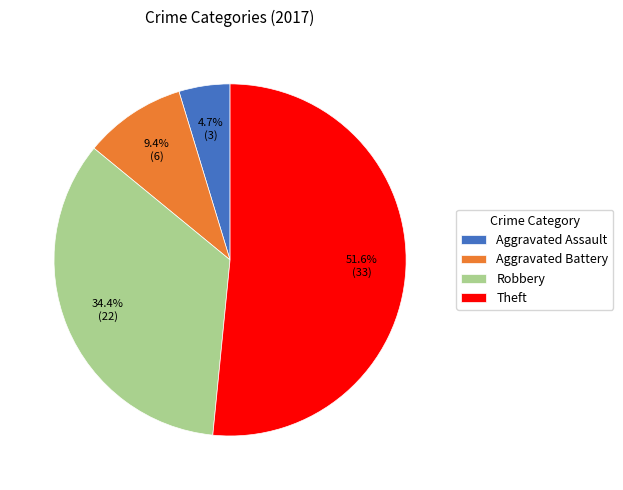

Does any single category account for the majority?

Yes